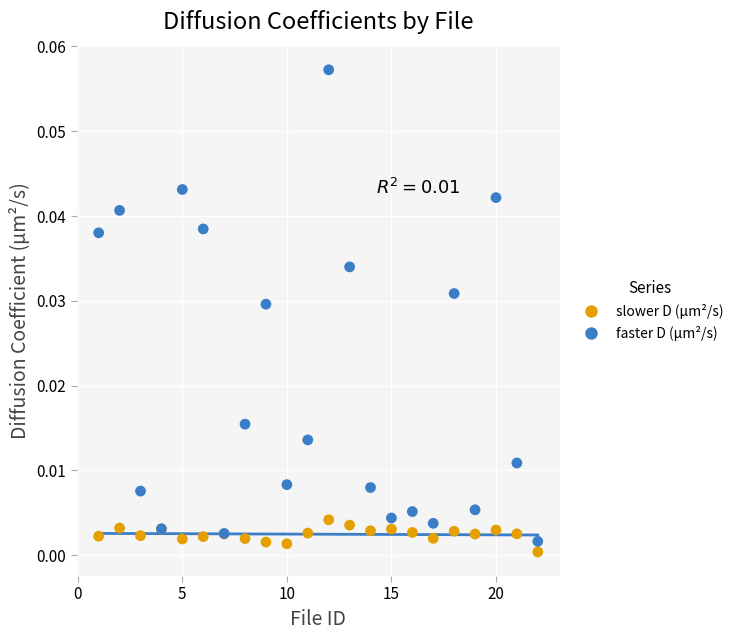

Which series contains the highest Y value?

faster D (µm²/s)